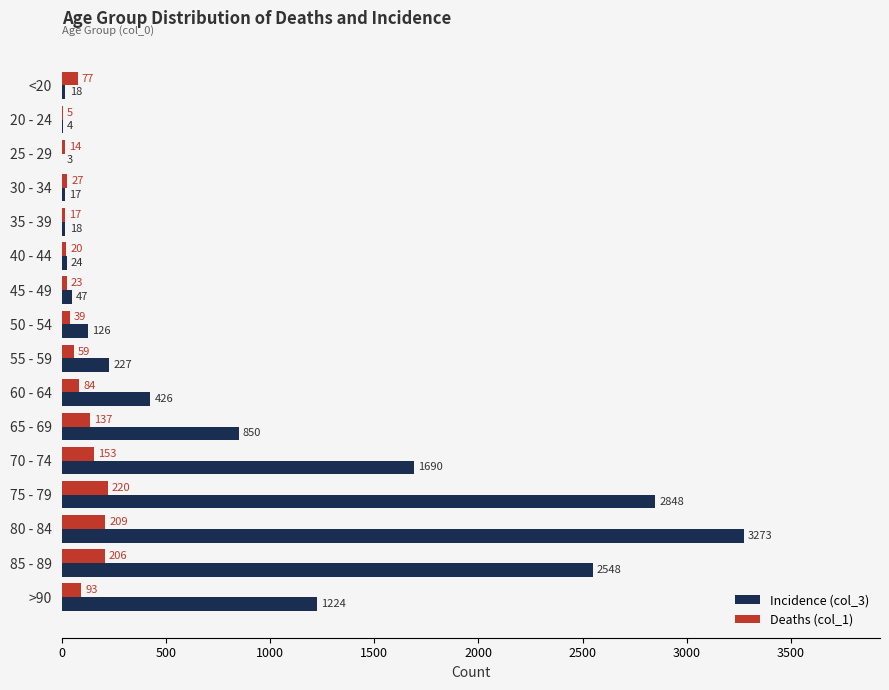

The value of Incidence (col_3) at 65 - 69 is 850. True or false?

True